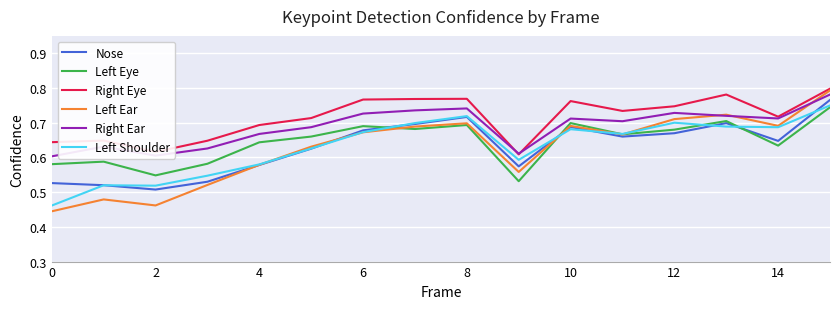

How many lines are shown in the chart?

6